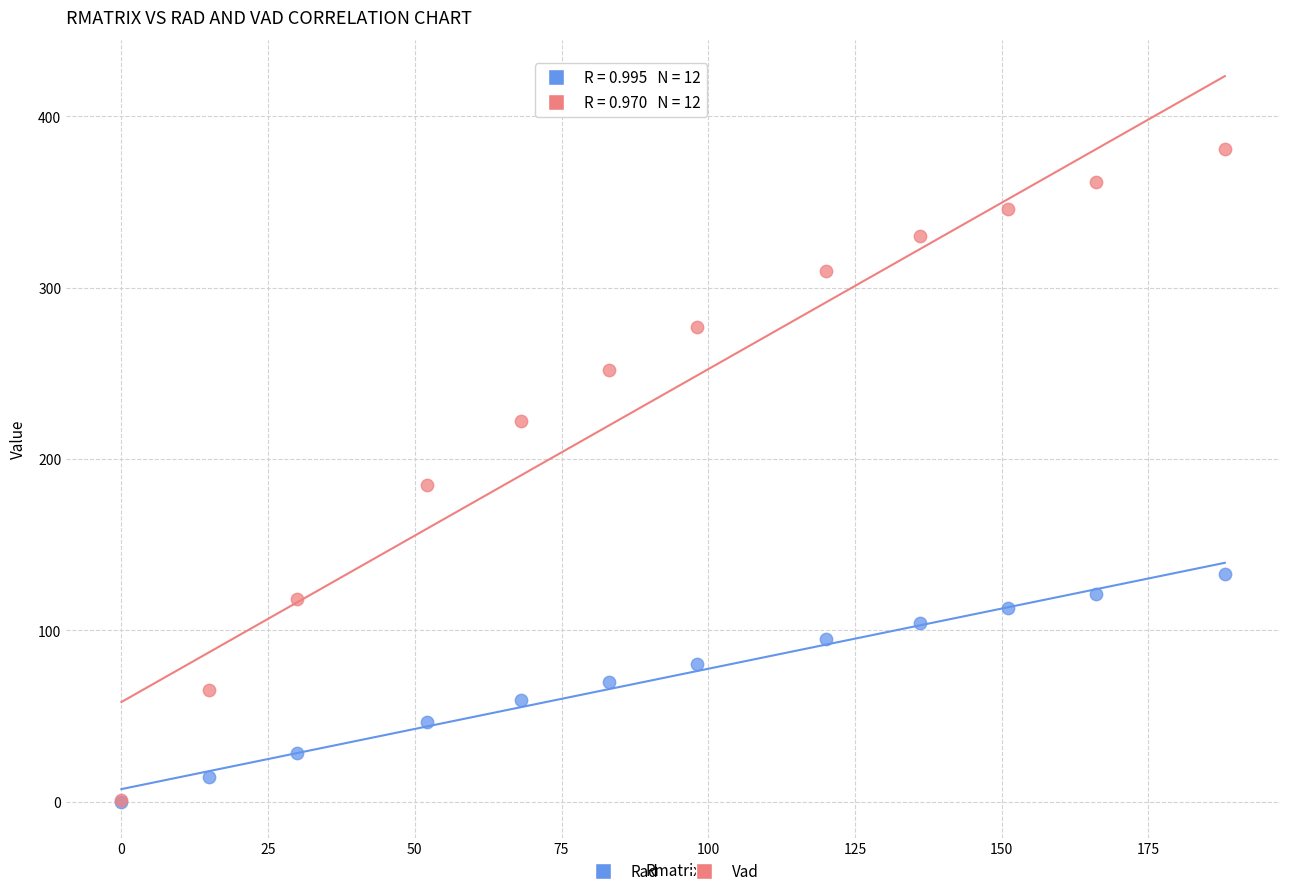

In the Vad series, what Y value is closest to 191?

185.0